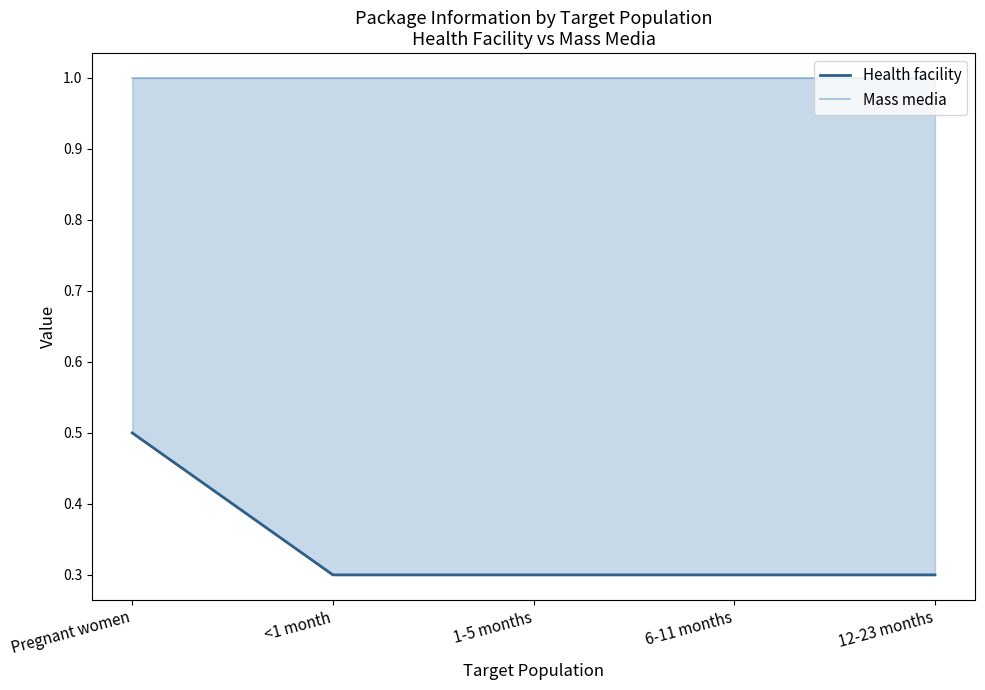

The value of Health facility at 12-23 months is 0.1. True or false?

False